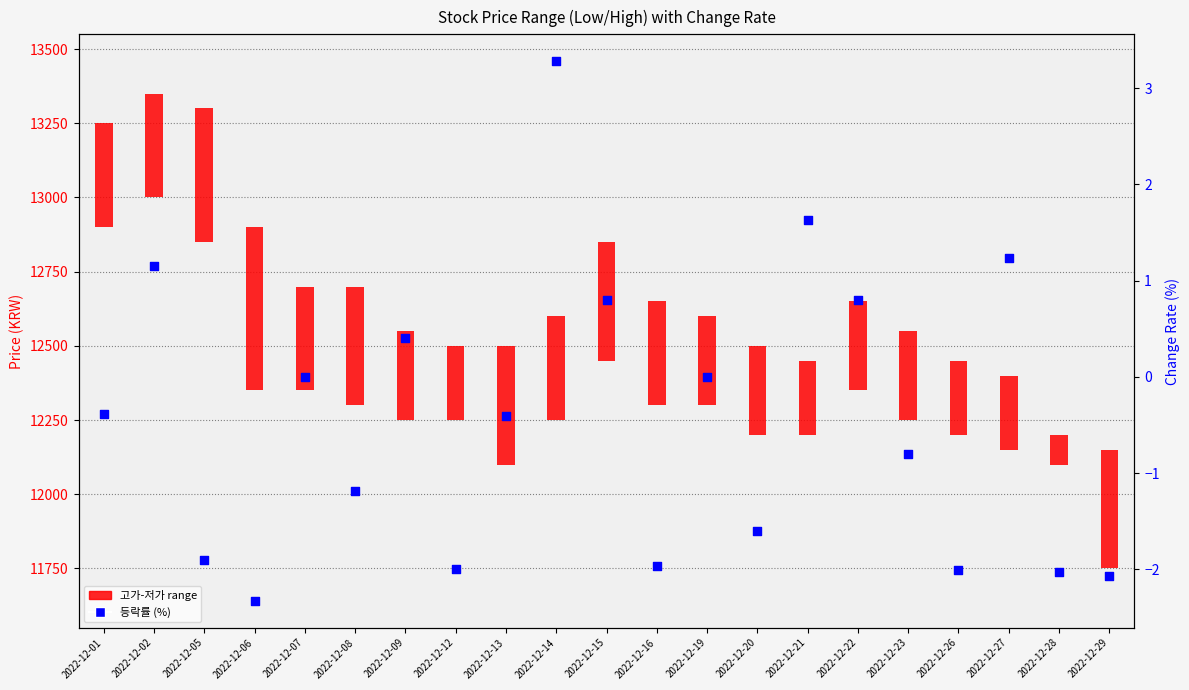

What is the change in value from 2022-12-23 to 2022-12-29?

-1.3